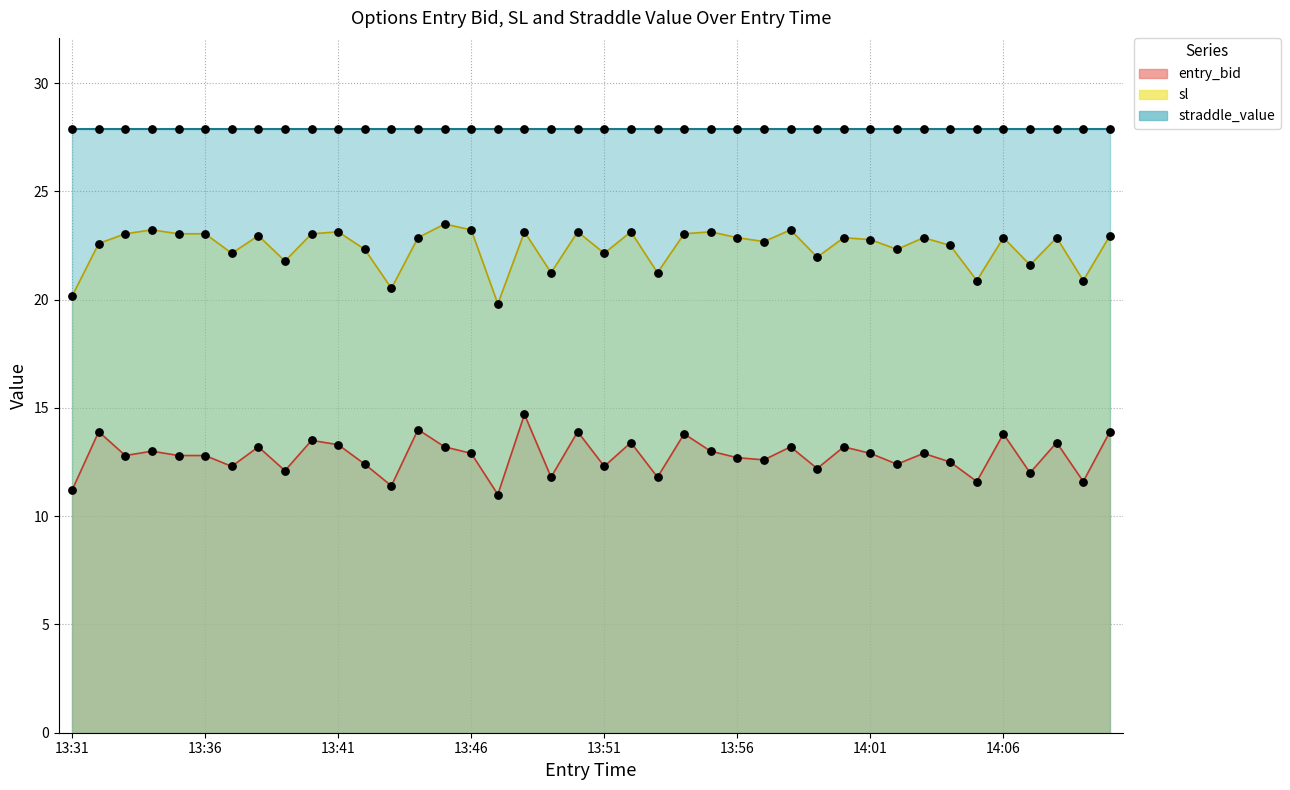

True or false: sl has a value of 22.9 at 13:56.

True